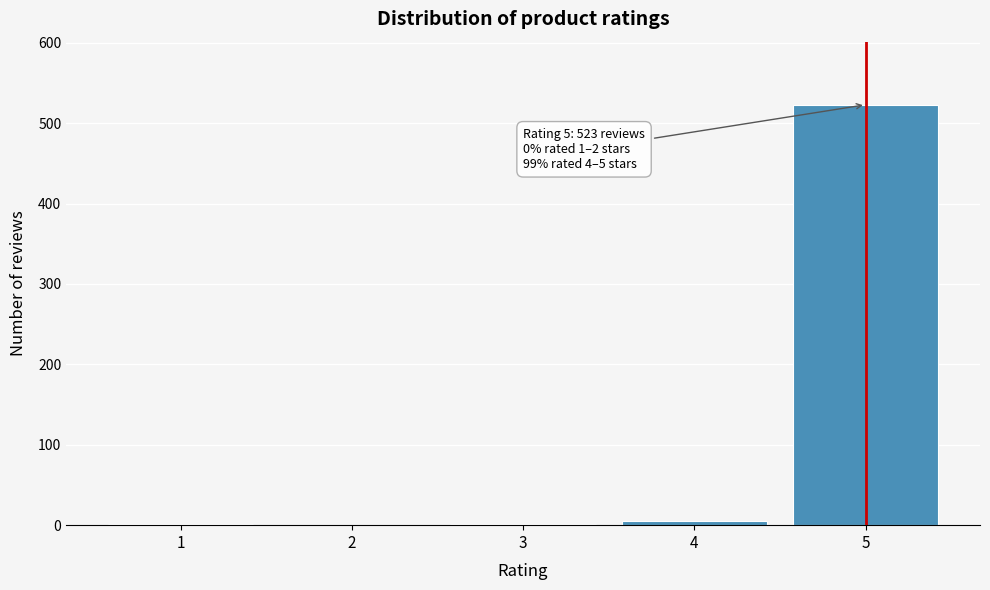

What is the sum of all values?

531